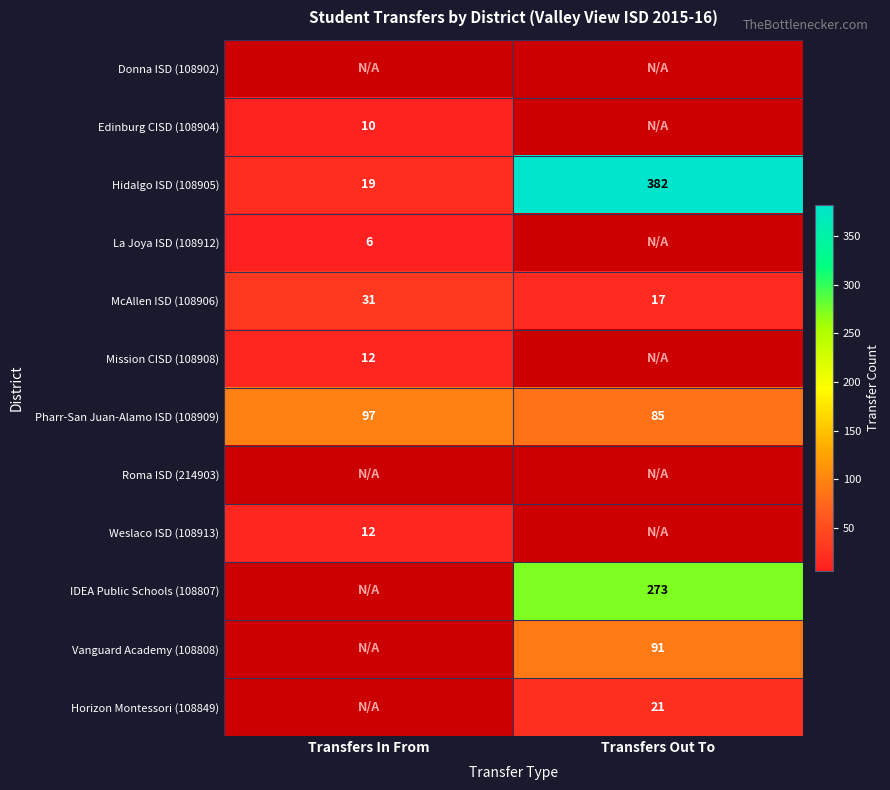

What is the maximum value for Hidalgo ISD (108905)?

382